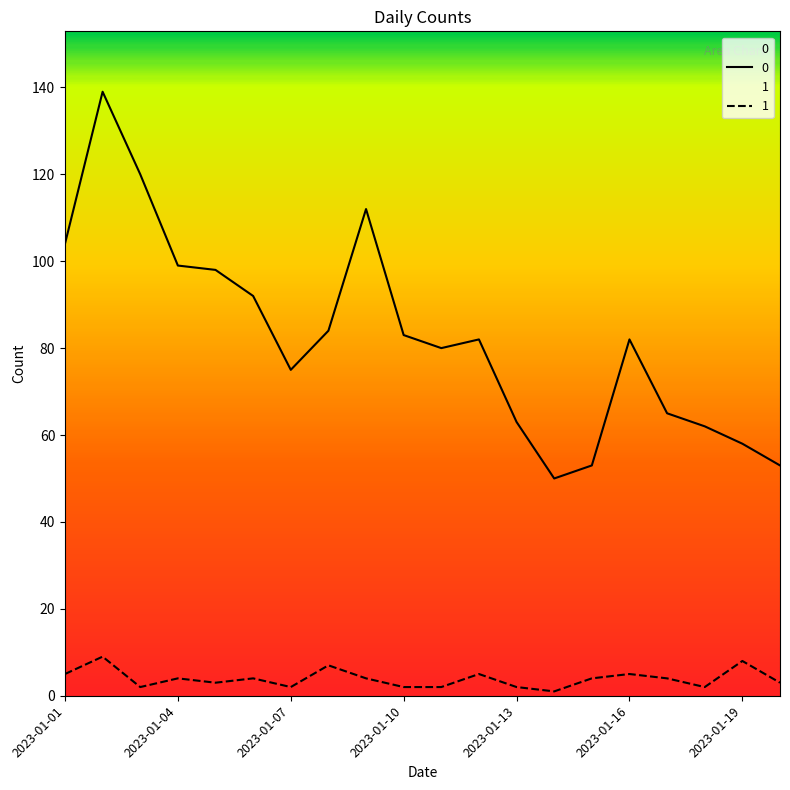

What is the sum of the 1 values at 2023-01-12 and 2023-01-16?

10